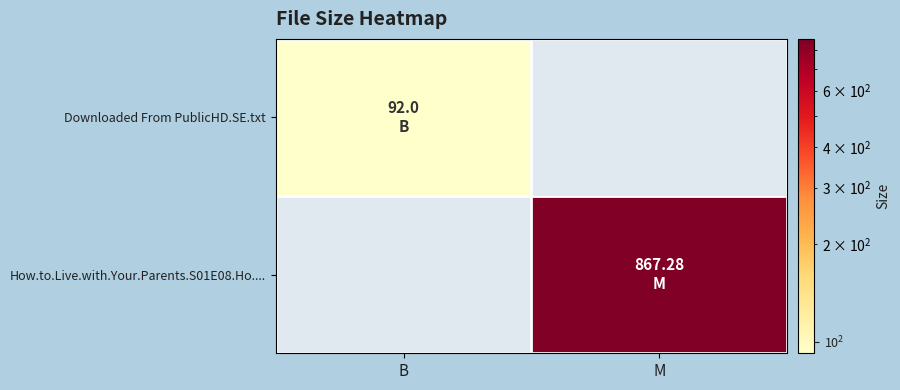

At how many categories does at least one series exceed 331?

1